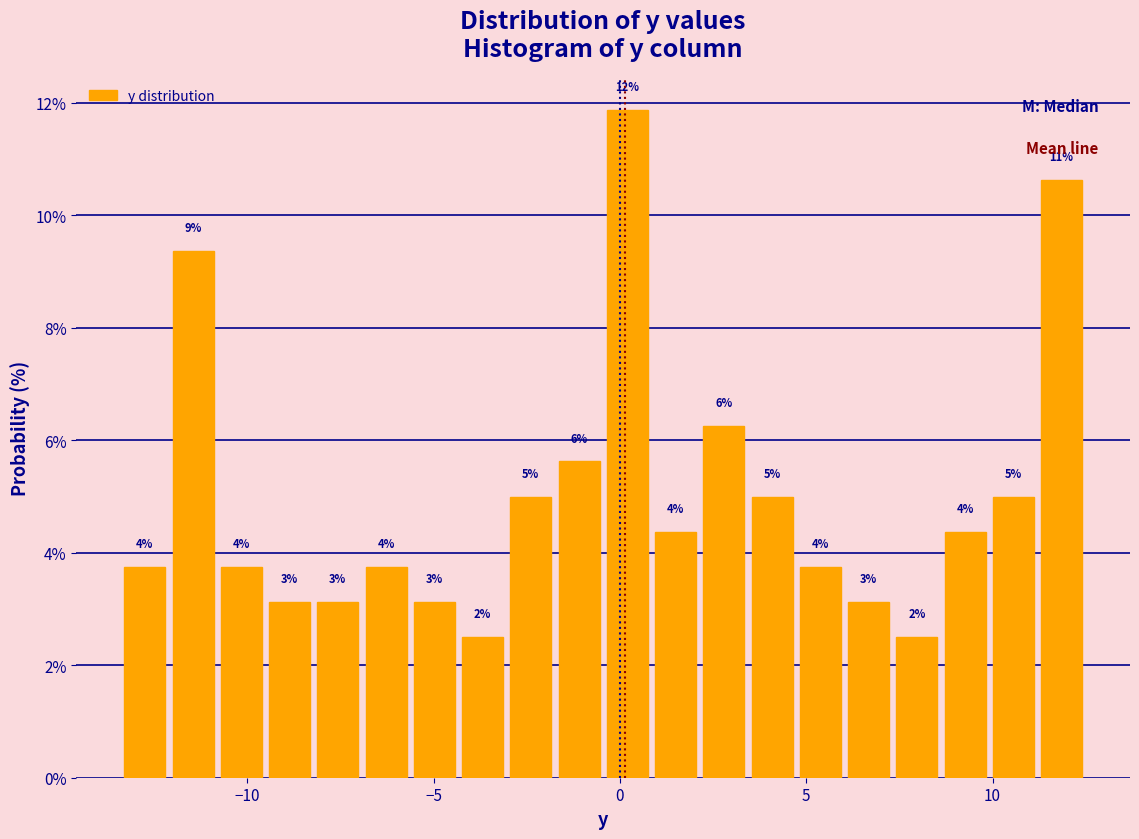

Around what value on the x-axis is the tallest bar? Give the approximate position of its centre, as read against the axis.

0.0